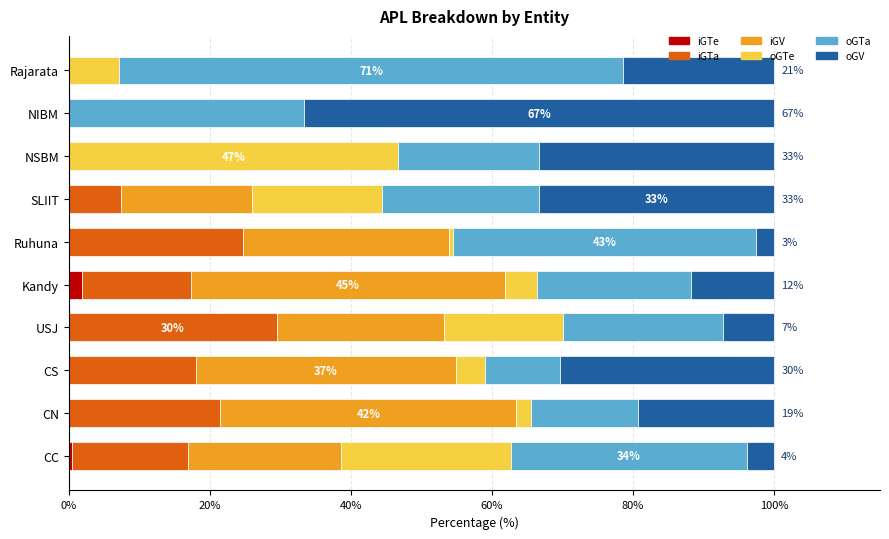

What is the total value across all series at USJ?

100.0